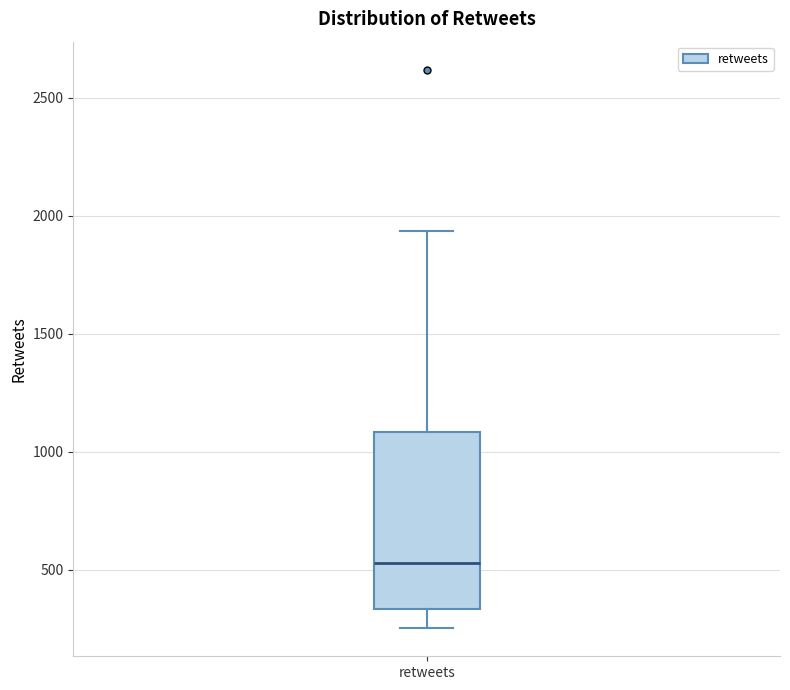

Transcribe this box plot: give where the median line is, the range the box spans, and where the two whiskers end, as read against the y-axis. The values are not printed on the chart, so give them approximately, as read against the axis.

median 550, box 350 to 1100, whiskers 250 to 1950